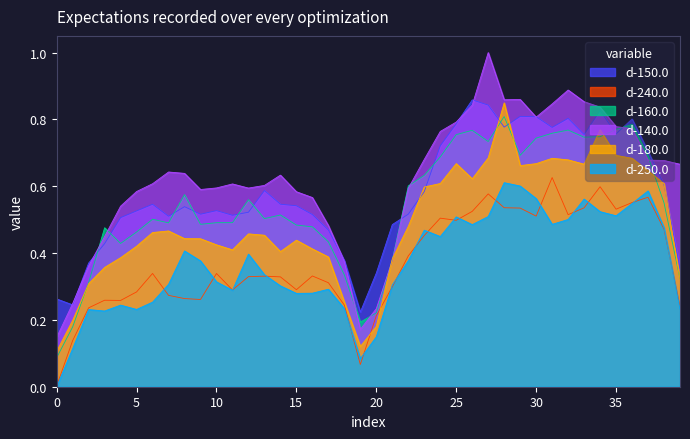

Which series has the widest spread of values?

d-140.0